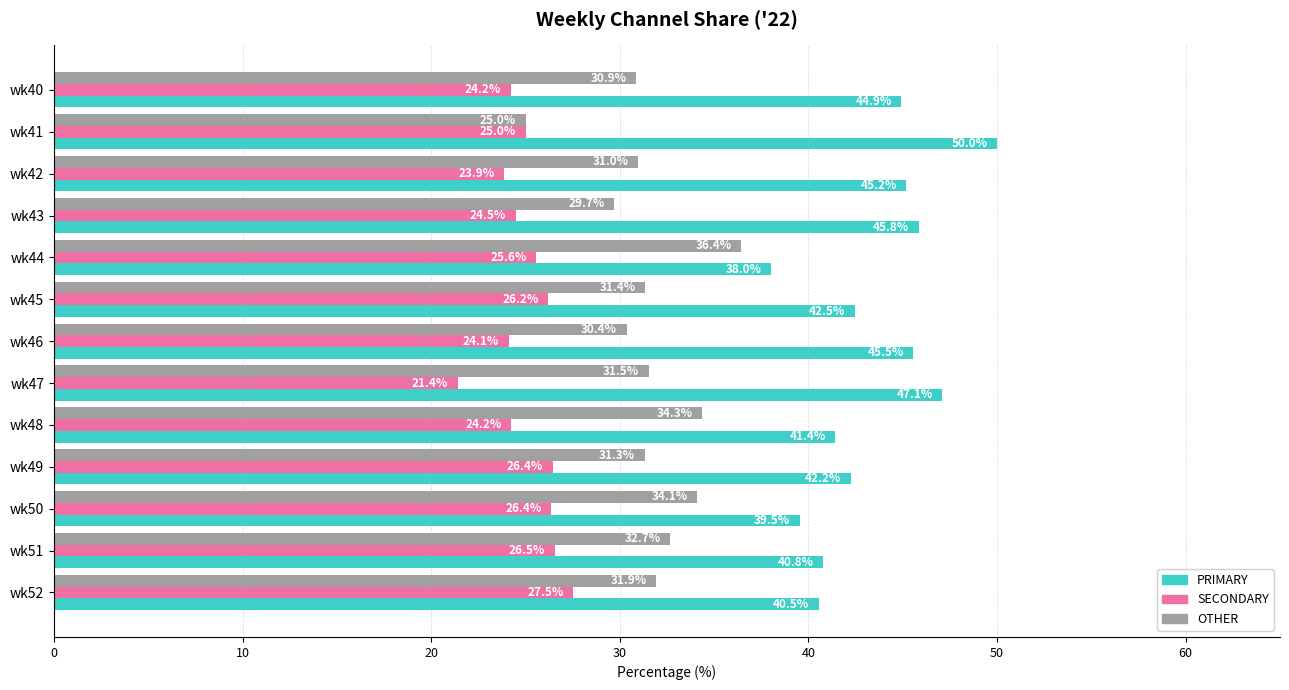

True or false: PRIMARY has a value of 64.3 at wk51.

False